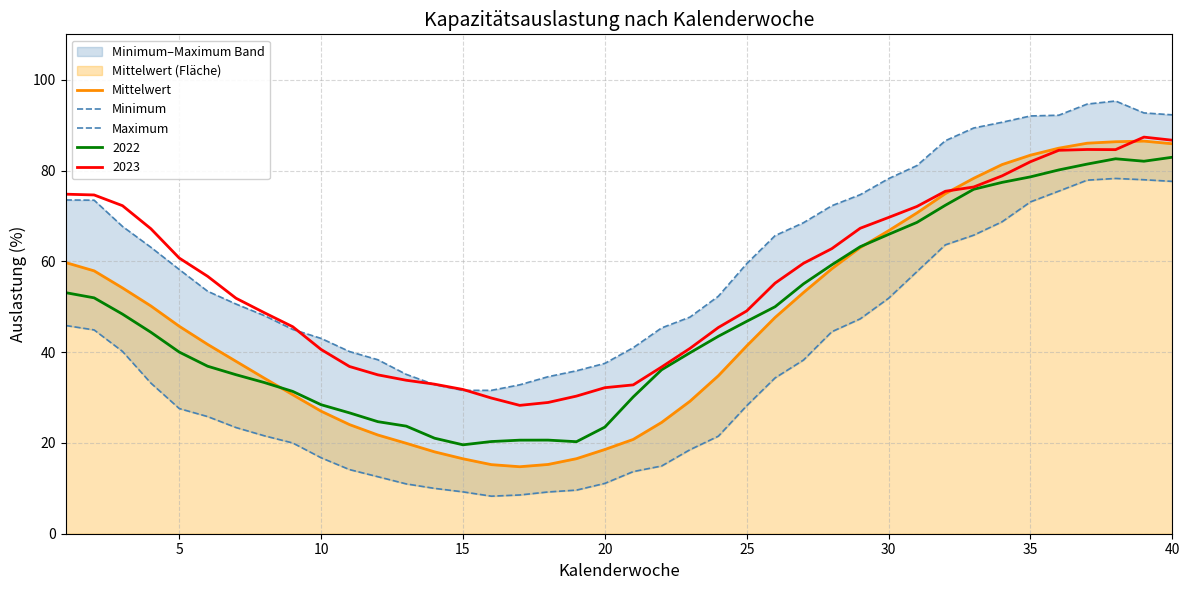

What is the highest value of the 2022 series?

82.9